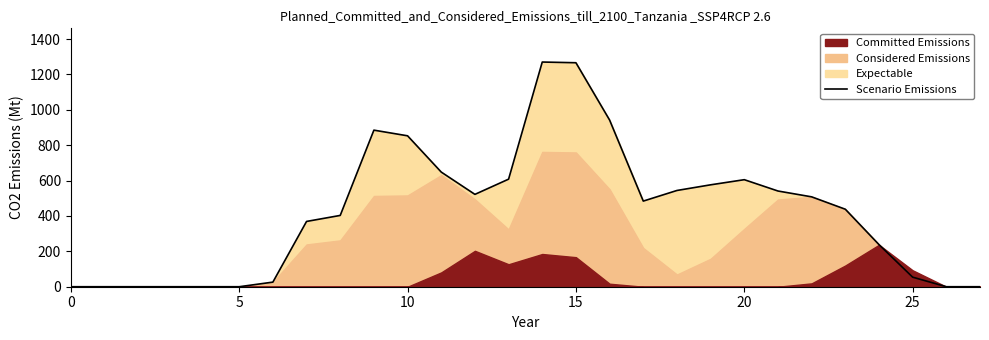

What is the difference between the values at 21 and 17?

57